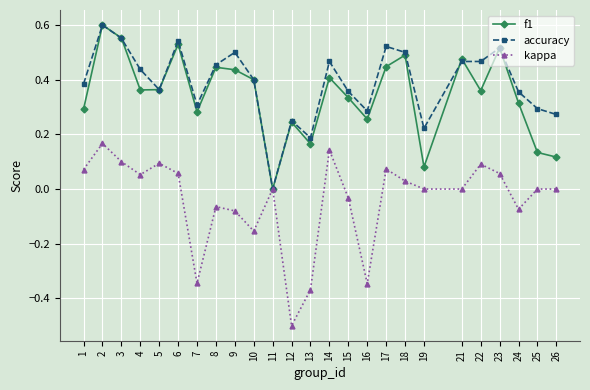

Is the value of kappa at 10 greater than the value of f1 at 2?

No